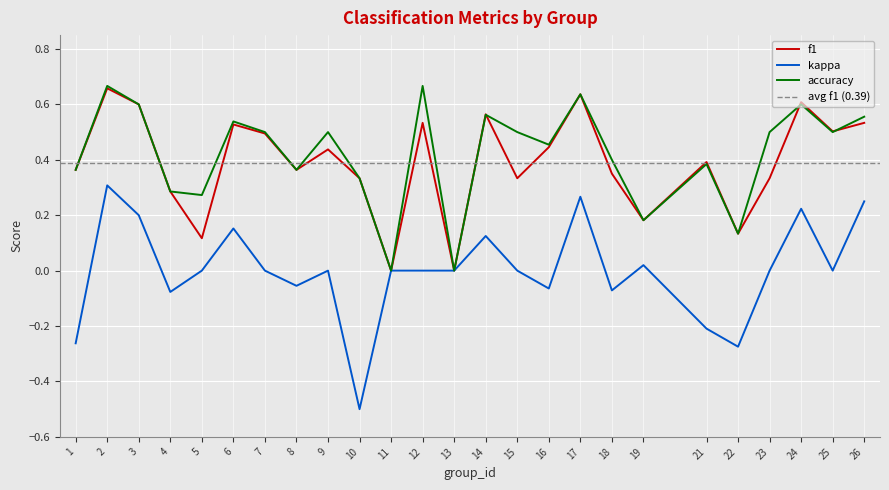

Rank the series at 3 from highest to lowest value.

f1, accuracy, kappa